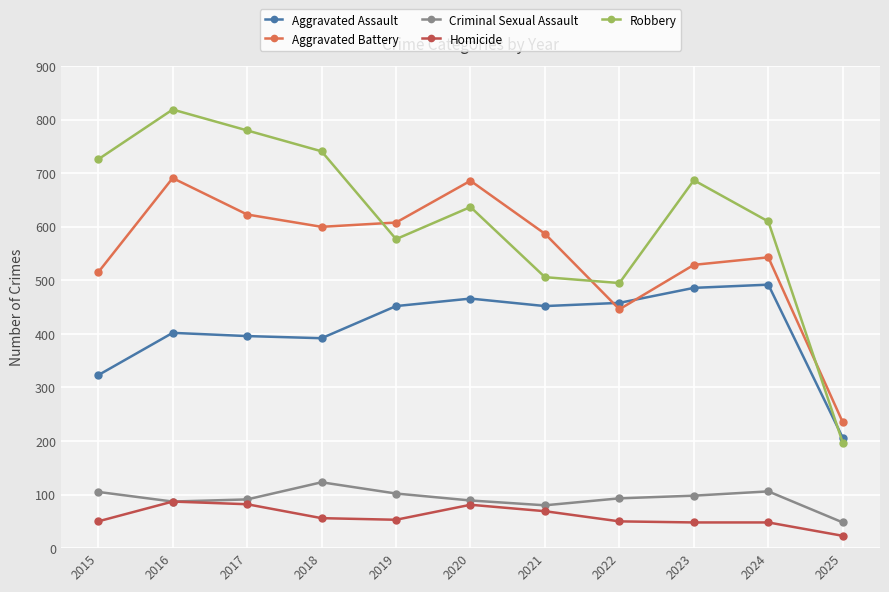

Which series changed the most between 2015 and 2020?

Aggravated Battery